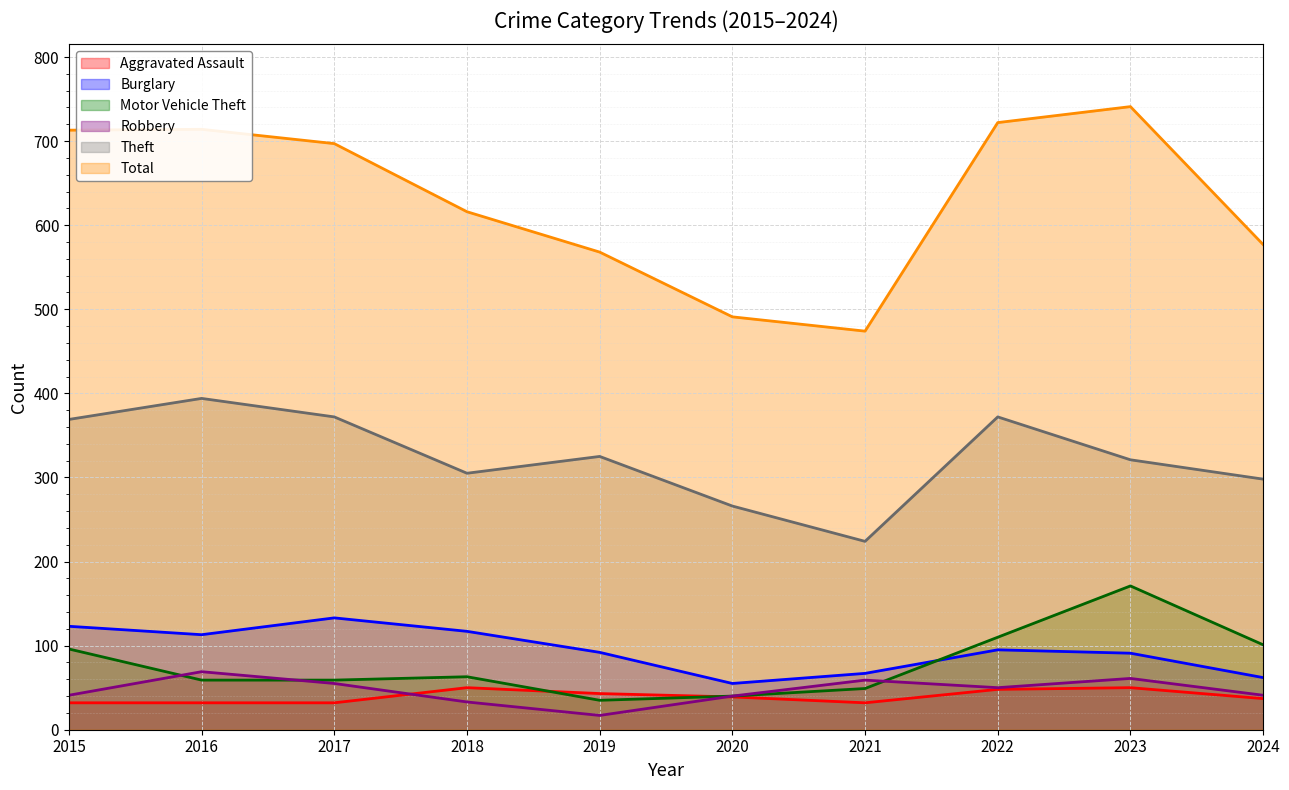

What is the smallest value displayed?

17